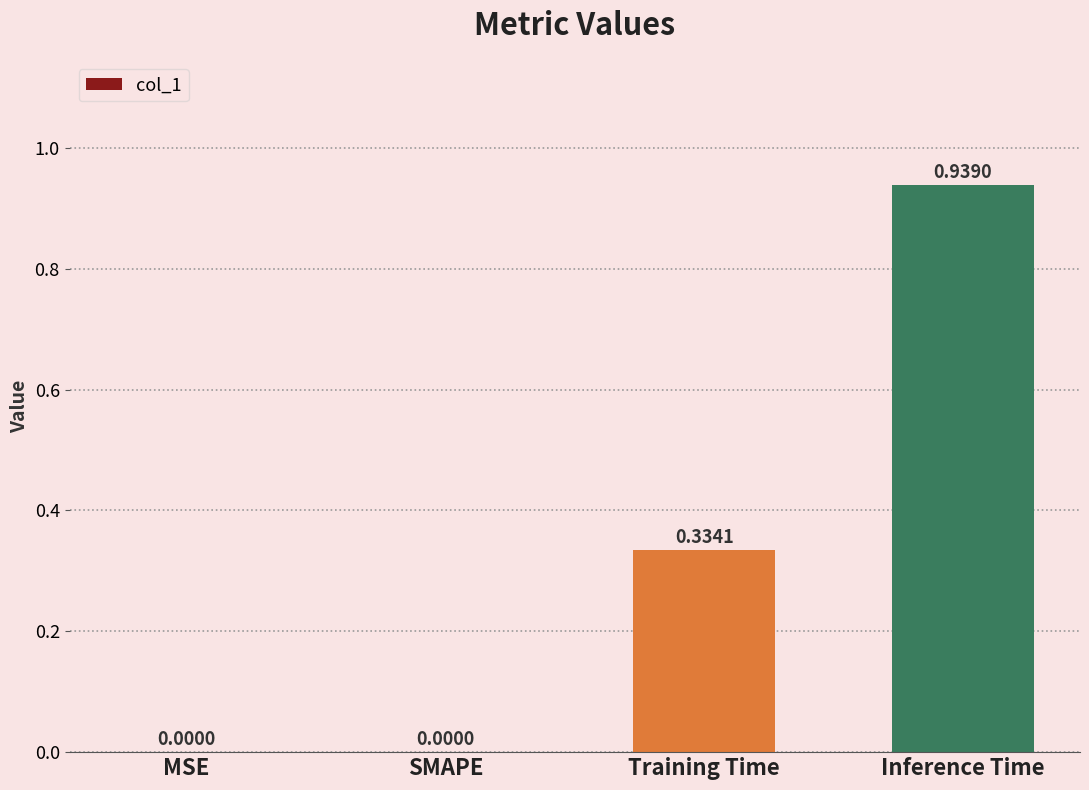

True or false: the data shows 0.0 at SMAPE.

True